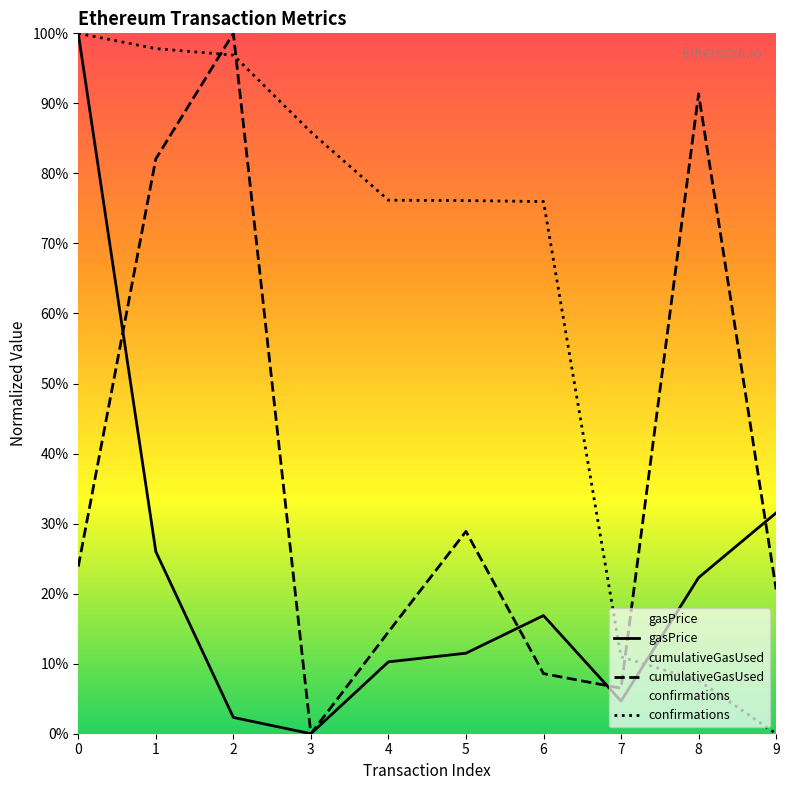

Read the gasPrice value at 6.

16.9